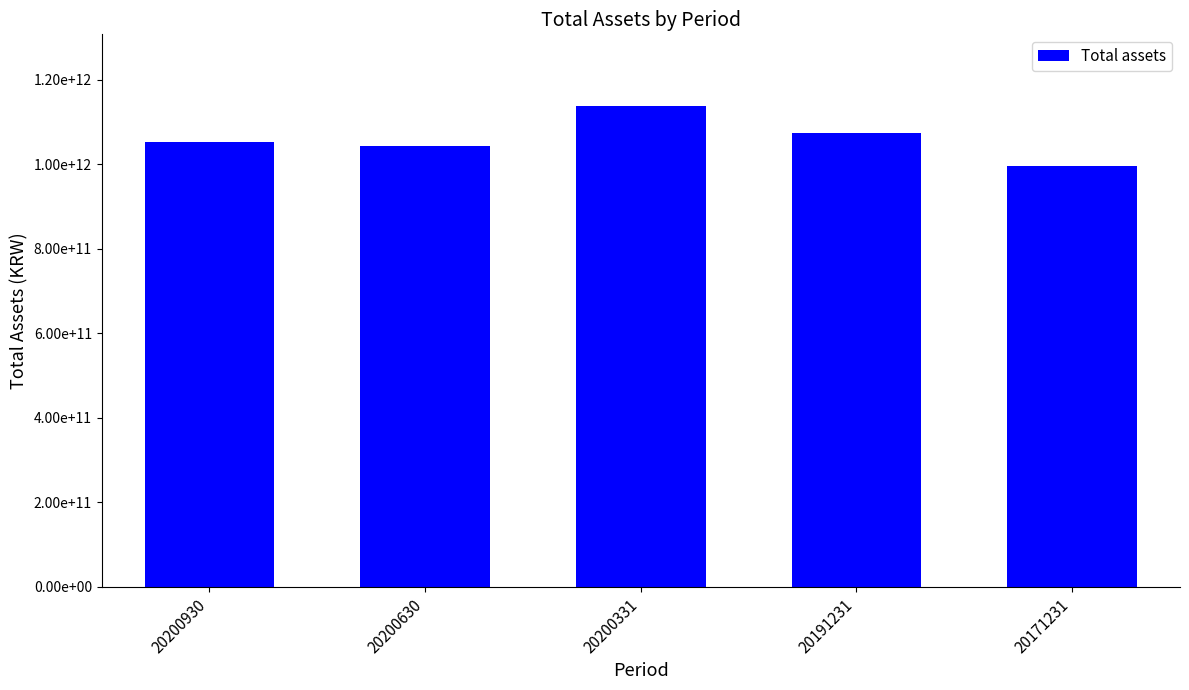

Reading left to right, extract all data points from this chart.

20200930=1052103846238	20200630=1043935386752	20200331=1137397570977	20191231=1074710470364	20171231=997179791986